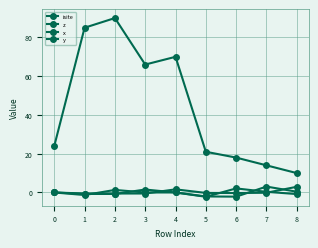

In y, how many points are lower than both neighbors (excluding endpoints)?

3